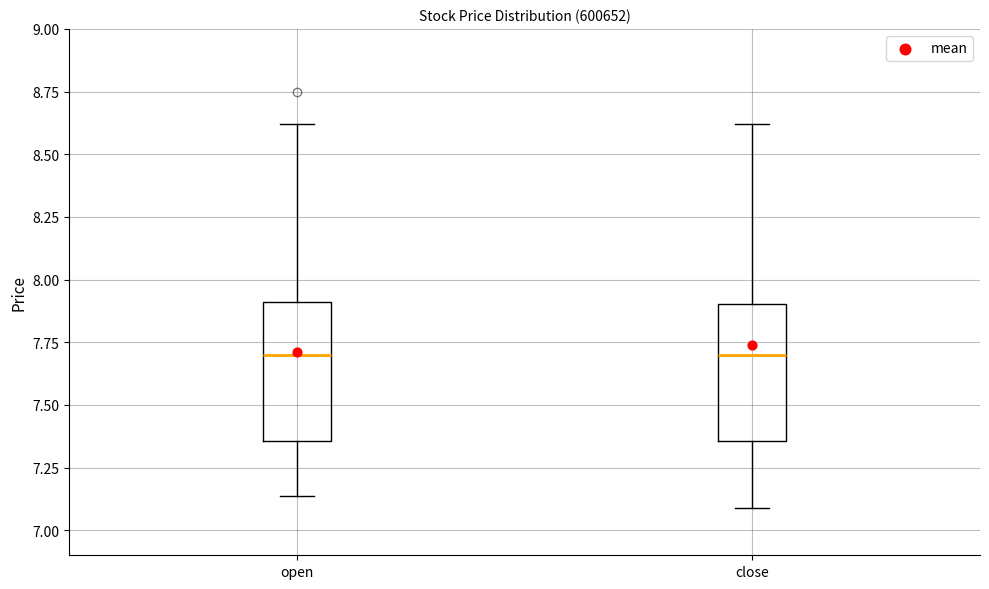

Where does the median line of the box for close sit on the y-axis? The values are not printed on the chart, so give them approximately, as read against the axis.

7.70